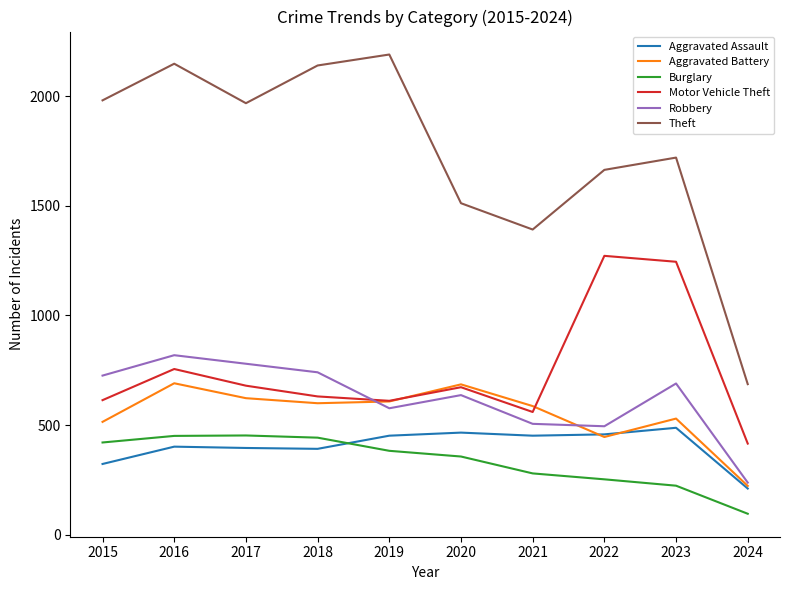

Where does the Aggravated Battery series first go above 600?

2016